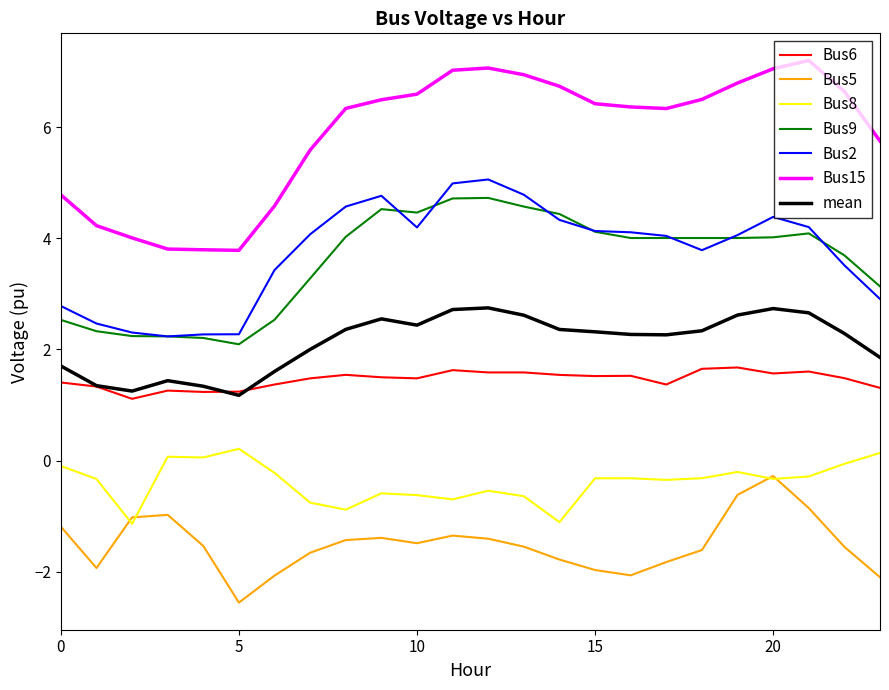

Which series has the largest total across all categories?

Bus15